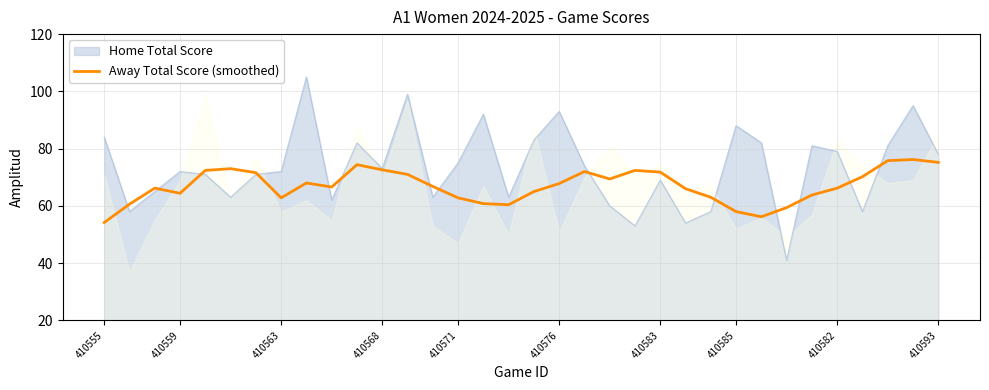

What is the lowest value of the Away Total Score (smoothed) series?

54.2